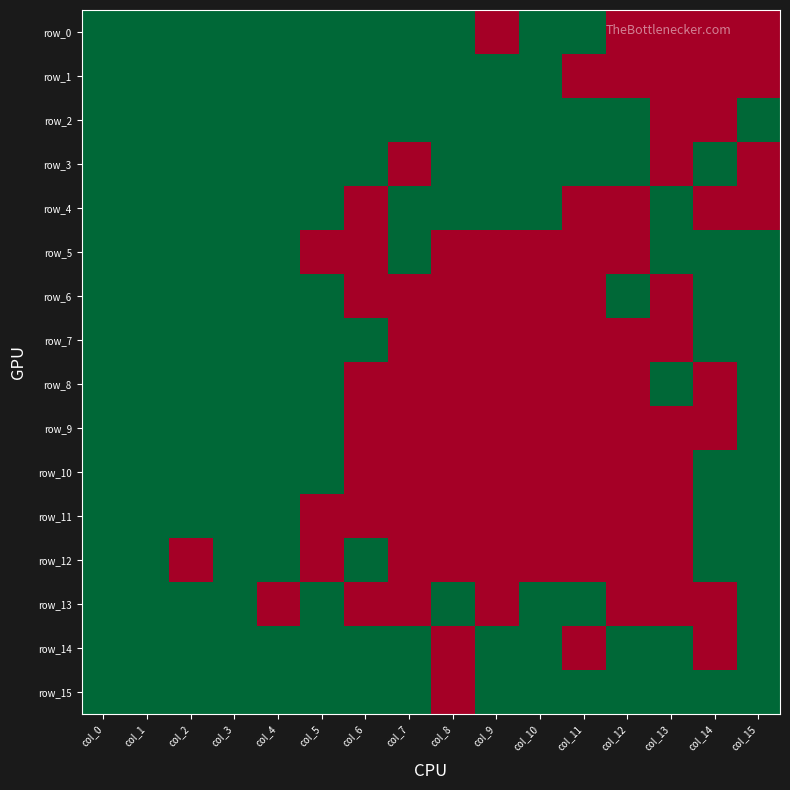

Which category has the lowest value across all series?

col_9